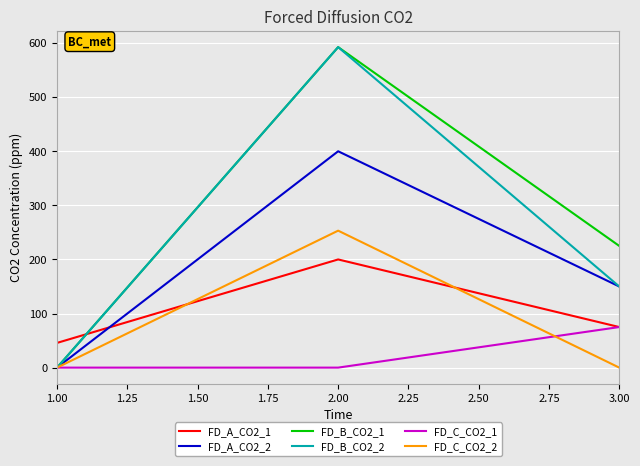

Reading left to right, what are all the values shown in this chart?

FD_A_CO2_1: 1.00=45.7	2.00=200.0	3.00=75.0
FD_A_CO2_2: 1.00=0.0	2.00=400.0	3.00=150.0
FD_B_CO2_1: 1.00=0.0	2.00=592.6	3.00=225.0
FD_B_CO2_2: 1.00=0.0	2.00=592.6	3.00=150.0
FD_C_CO2_1: 1.00=0.0	2.00=0.0	3.00=75.0
FD_C_CO2_2: 1.00=0.0	2.00=253.2	3.00=0.0